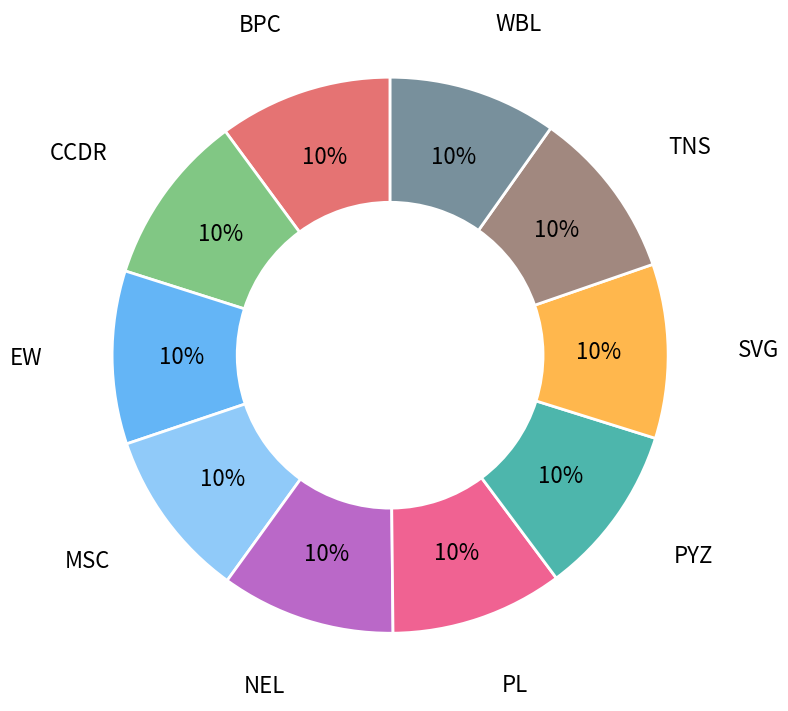

Count the number of slices in the pie.

10